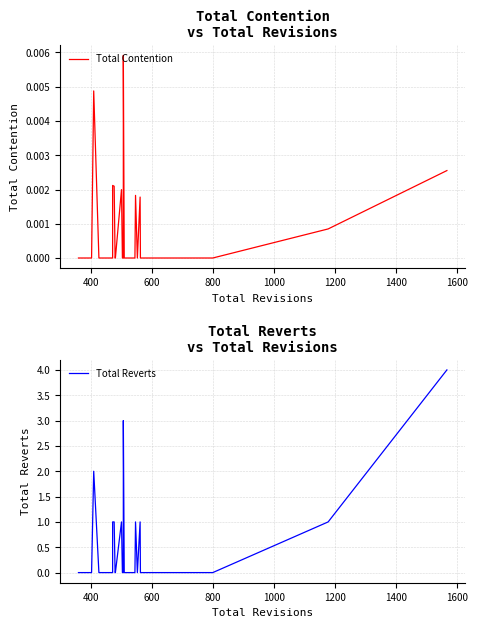

True or false: Total Reverts and Total Contention intersect in this chart.

False